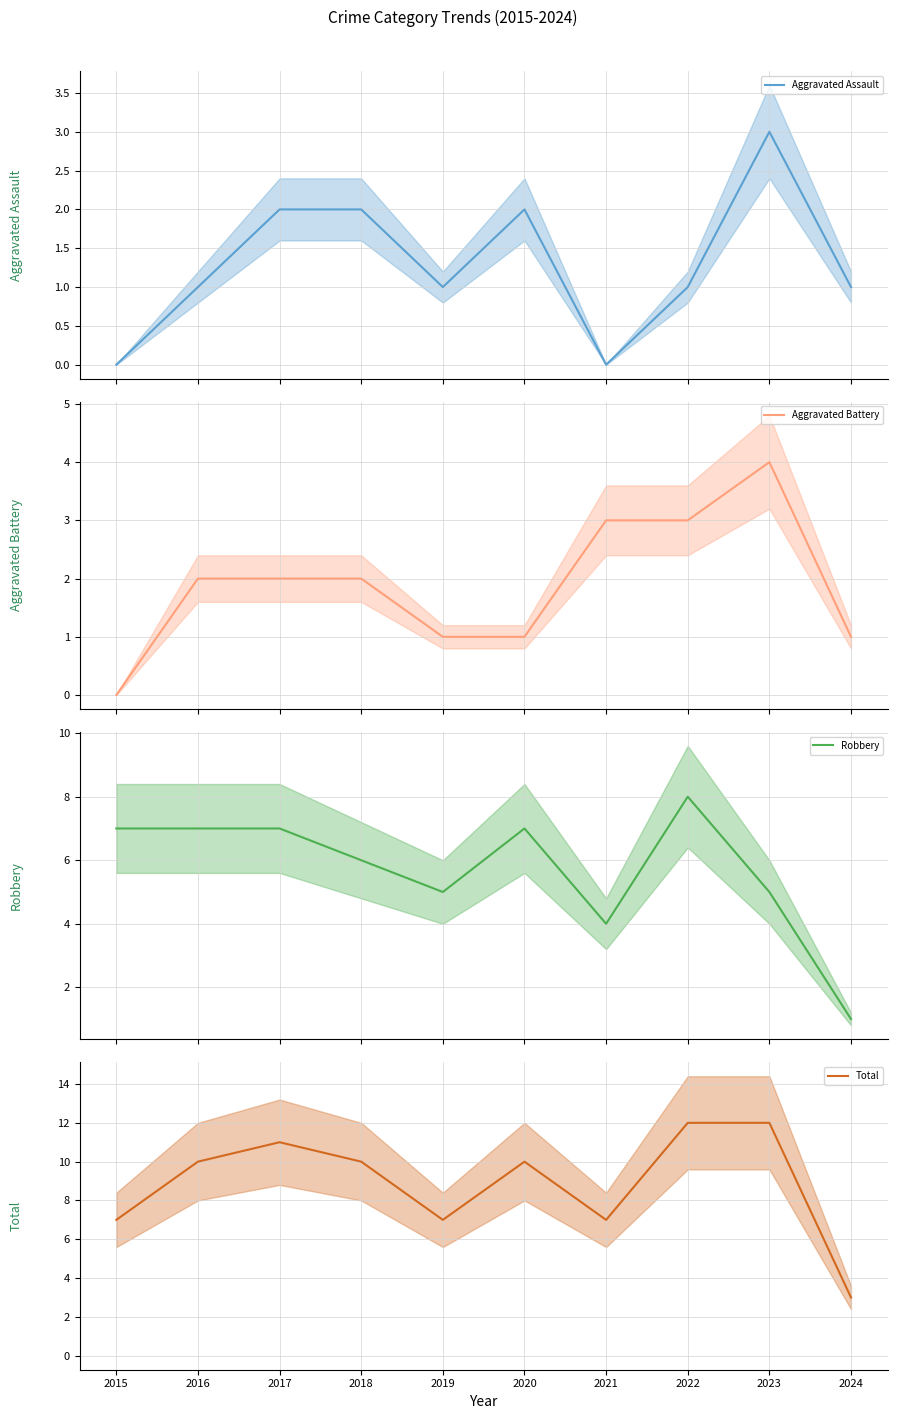

Which series has the largest range (max minus min)?

Total (mean)